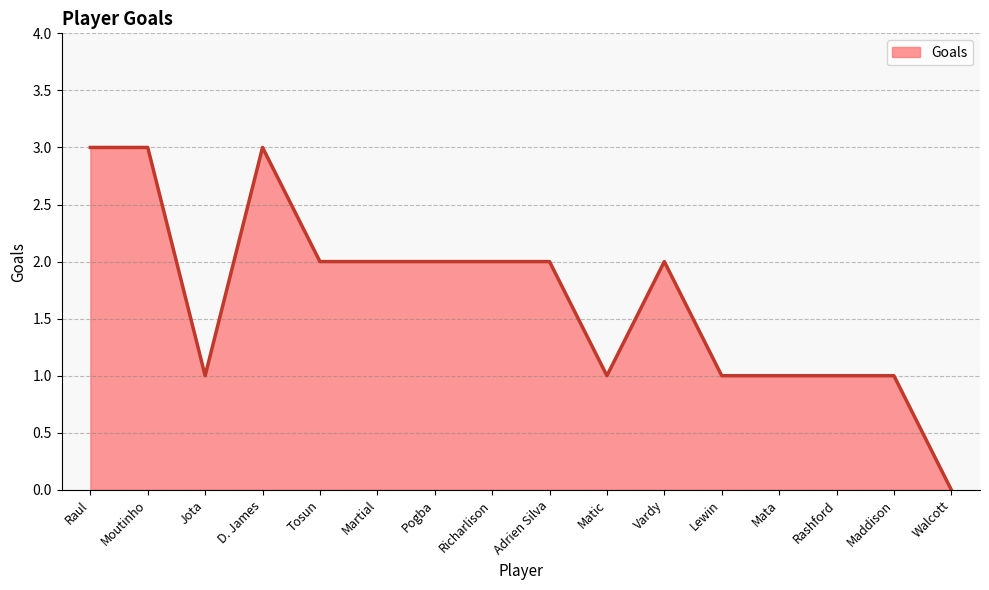

What is the maximum value shown in the chart?

3